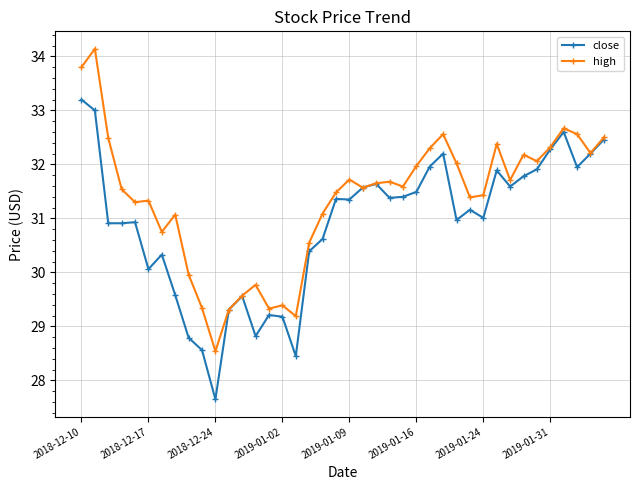

Rank the series by their maximum value, from highest to lowest.

high, close